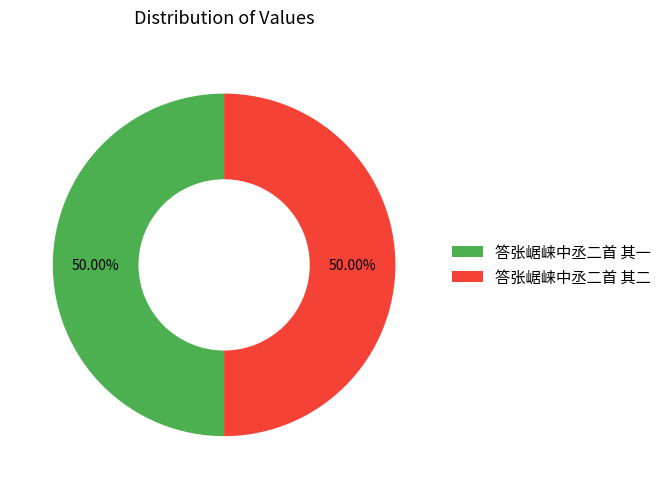

How many segments does this pie chart have?

2